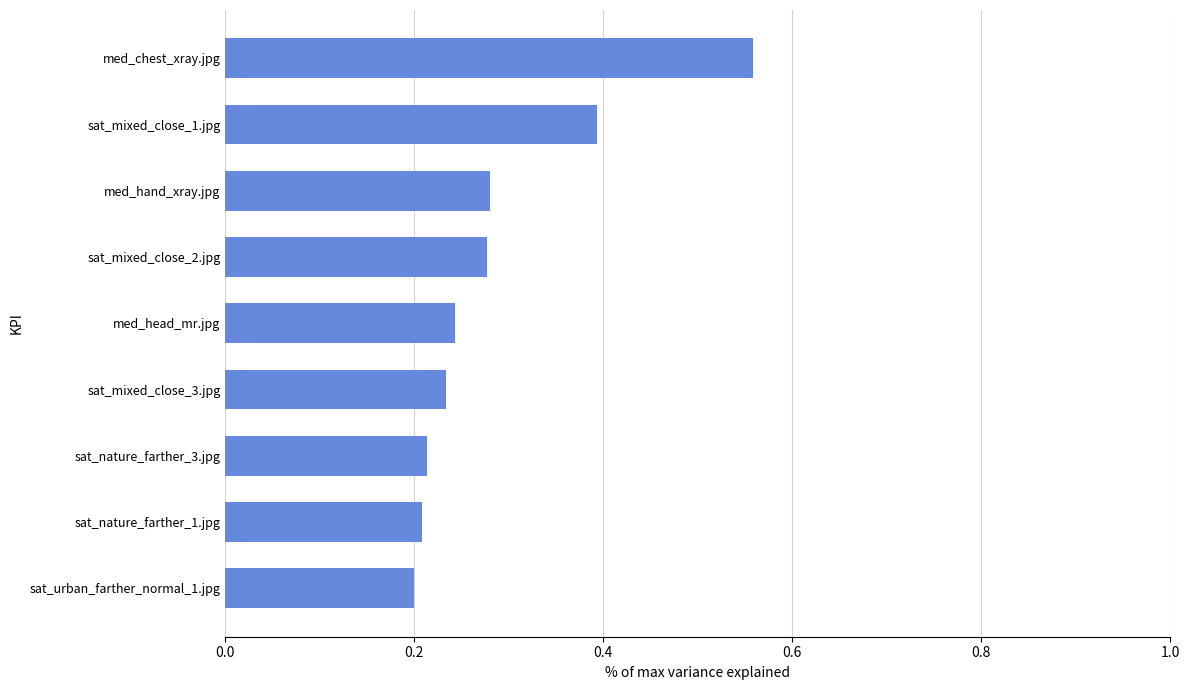

What is the label of the 4th bar from the bottom?

sat_mixed_close_3.jpg